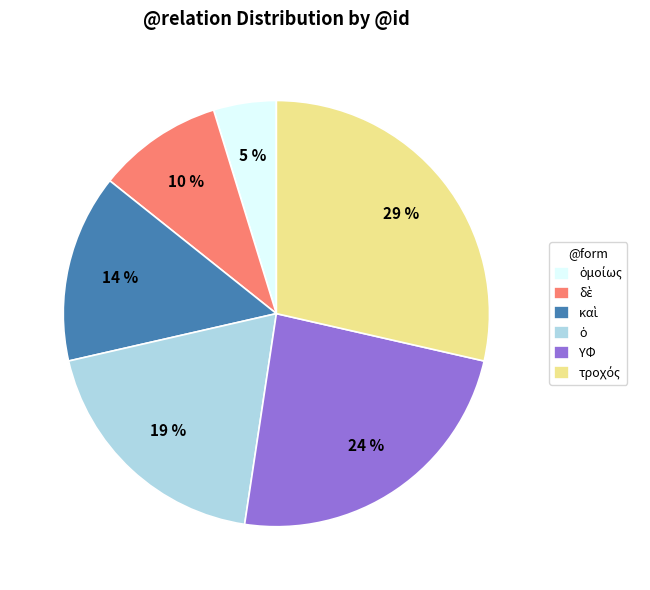

To the nearest percent, what portion does ΥΦ represent?

24%